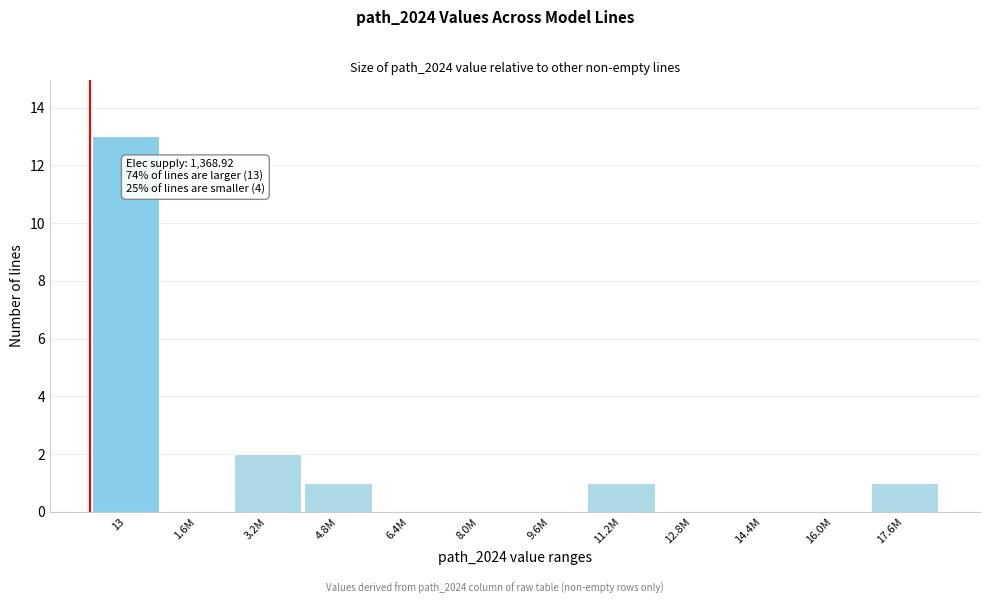

Reading left to right, transcribe all the data shown in this chart.

13=13	1.6M=0	3.2M=2	4.8M=1	6.4M=0	8.0M=0	9.6M=0	11.2M=1	12.8M=0	14.4M=0	16.0M=0	17.6M=1